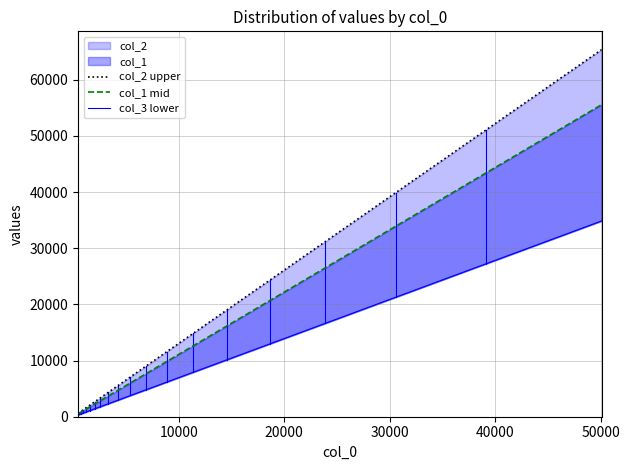

Reading left to right, extract all data points from this chart.

col_2 upper: 600	770	985	1260	1610	2060	2640	3380	4325	5535	7085	9065	11605	14855	19015	24340	31155	39875	51040	65335
col_1 mid: 510	655	835	1070	1370	1750	2245	2870	3675	4705	6020	7705	9865	12625	16165	20690	26480	33895	43385	55535
col_3 lower: 320	410	525	670	860	1100	1405	1800	2305	2950	3780	4835	6190	7925	10140	12980	16615	21270	27225	34845